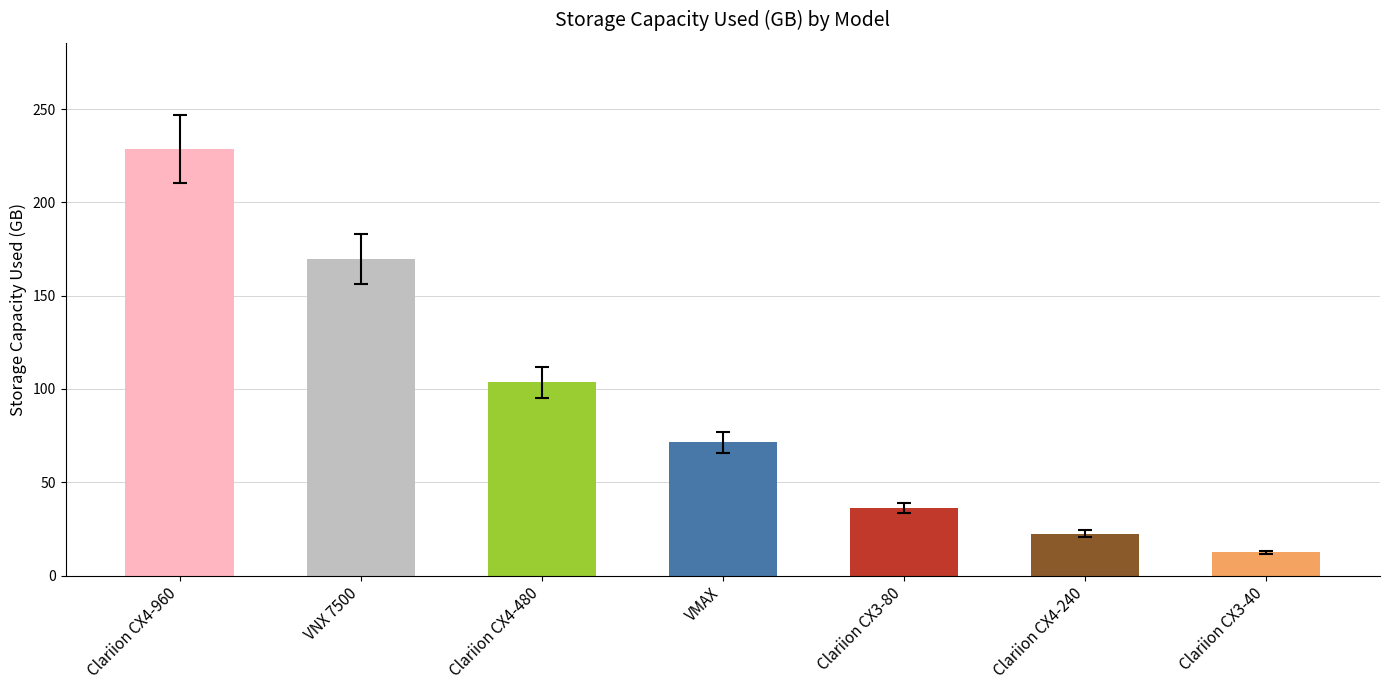

Rank the categories by value from lowest to highest.

Clariion CX3-40, Clariion CX4-240, Clariion CX3-80, VMAX, Clariion CX4-480, VNX 7500, Clariion CX4-960